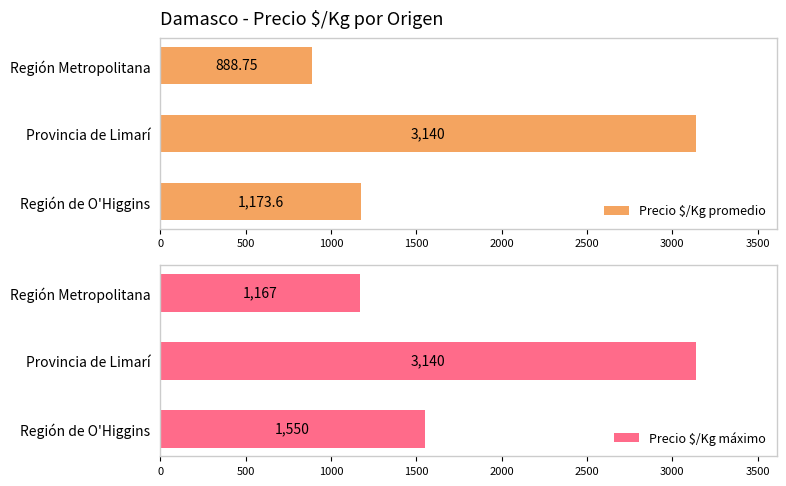

How many groups of bars are there?

3